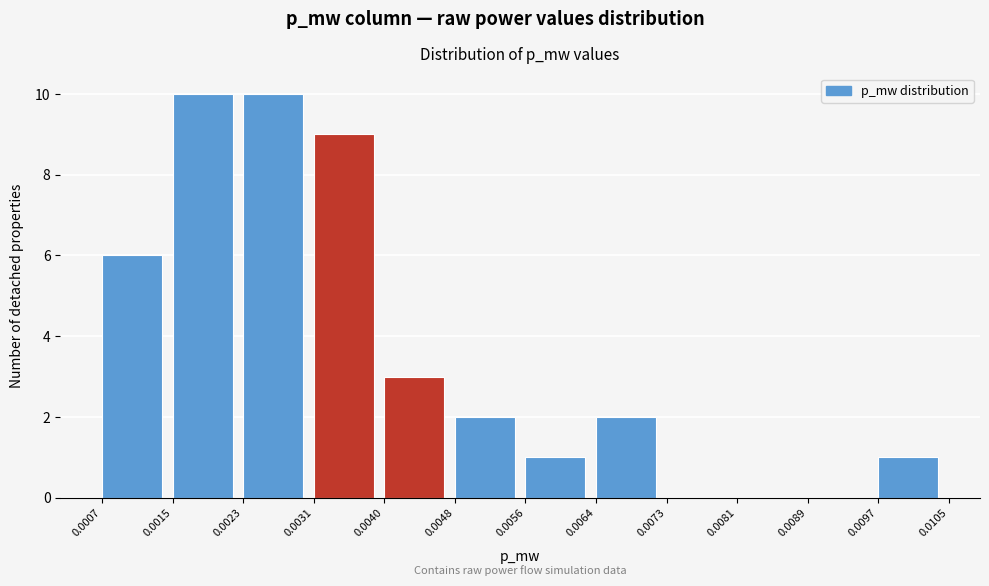

Reading left to right, transcribe this chart: for each bar, give the range it covers on the x-axis and its height. The values are not printed on the chart, so give them approximately, as read against the axis.

0.0007 to 0.0015: 6
0.0015 to 0.0023: 10
0.0023 to 0.0031: 10
0.0031 to 0.0040: 9
0.0040 to 0.0048: 3
0.0048 to 0.0056: 2
0.0056 to 0.0064: 1
0.0064 to 0.0073: 2
0.0073 to 0.0081: 0
0.0081 to 0.0089: 0
0.0089 to 0.0097: 0
0.0097 to 0.0105: 1